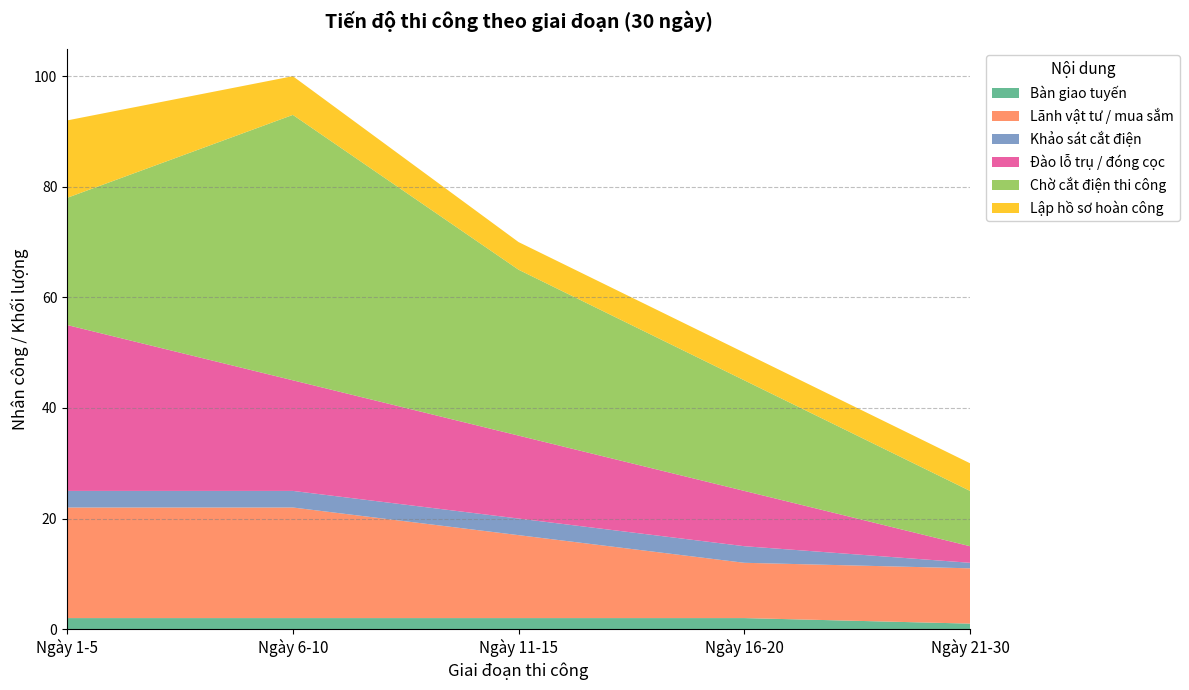

Reading right to left, extract all data points from this chart.

Bàn giao tuyến: 1	2	2	2	2
Lãnh vật tư / mua sắm: 10	10	15	20	20
Khảo sát cắt điện: 1	3	3	3	3
Đào lỗ trụ / đóng cọc: 3	10	15	20	30
Chờ cắt điện thi công: 10	20	30	48	23
Lập hồ sơ hoàn công: 5	5	5	7	14